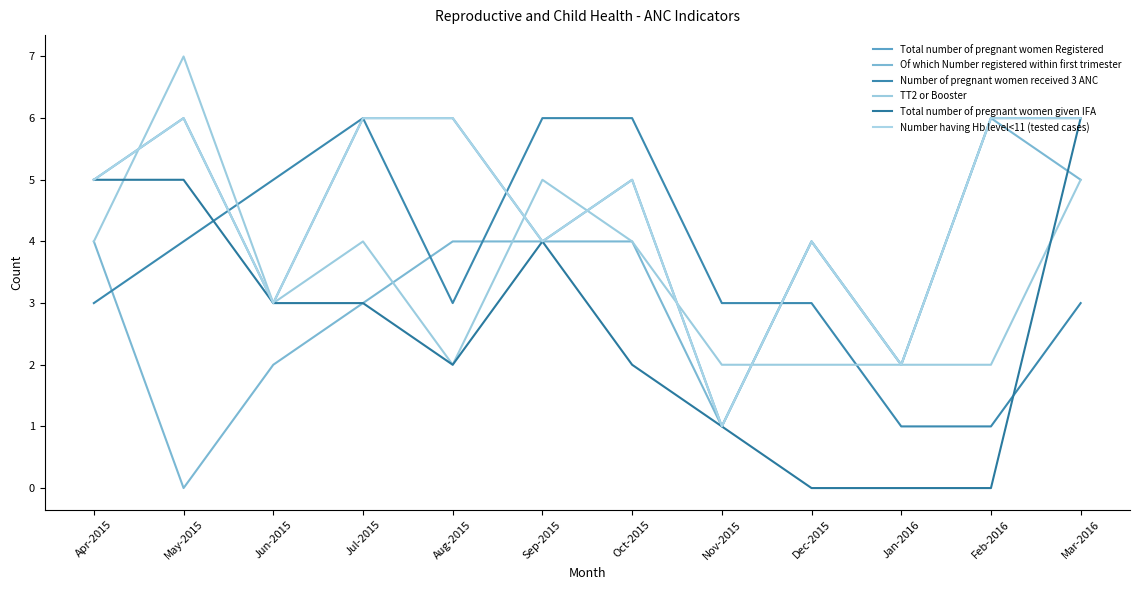

What is the sum of the Total number of pregnant women given IFA values at May-2015 and Dec-2015?

5